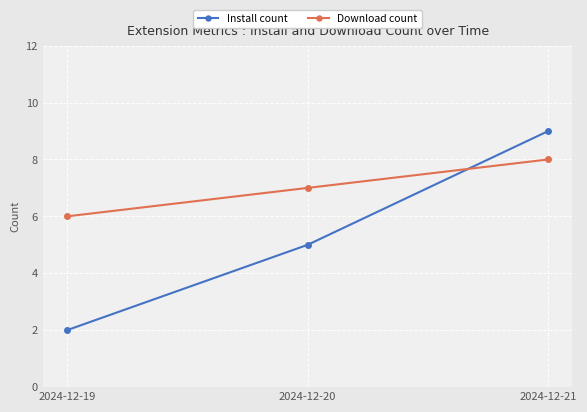

What is the difference between the highest and lowest values at 2024-12-21?

1